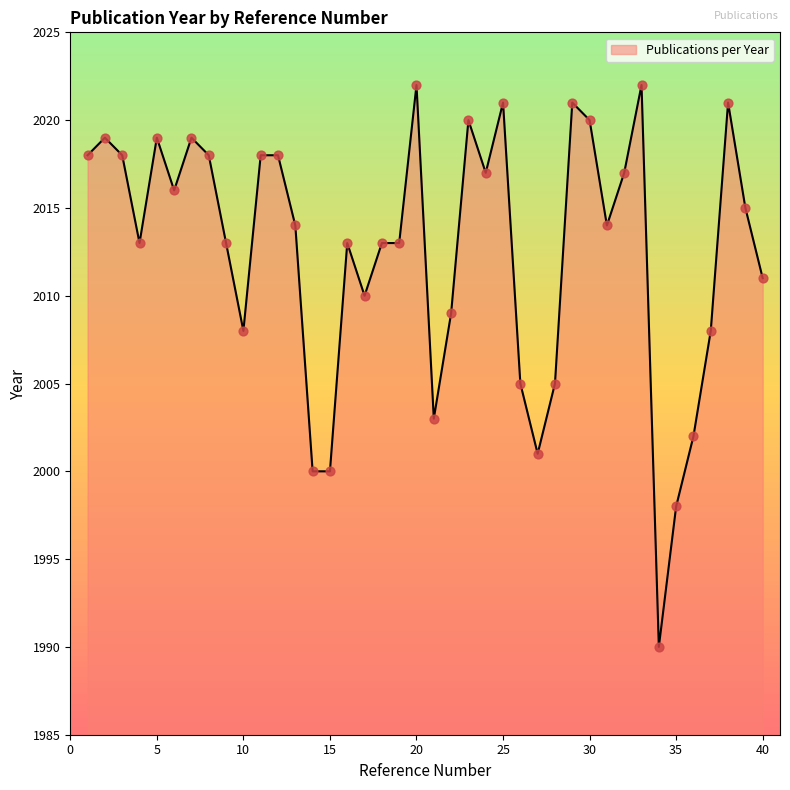

What is the greatest value displayed?

2022